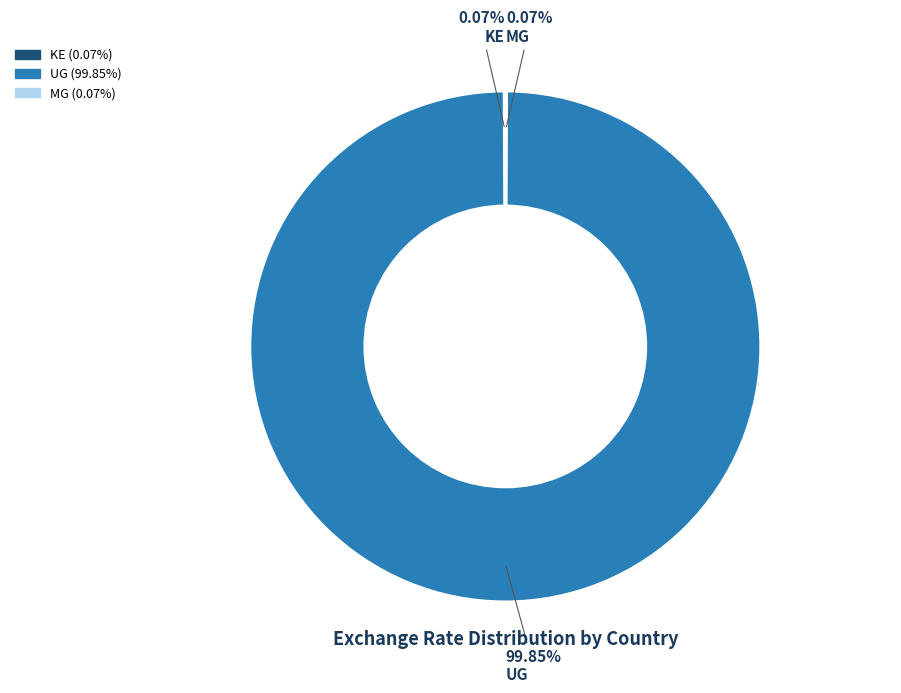

Is there any slice that represents more than half of the pie?

Yes